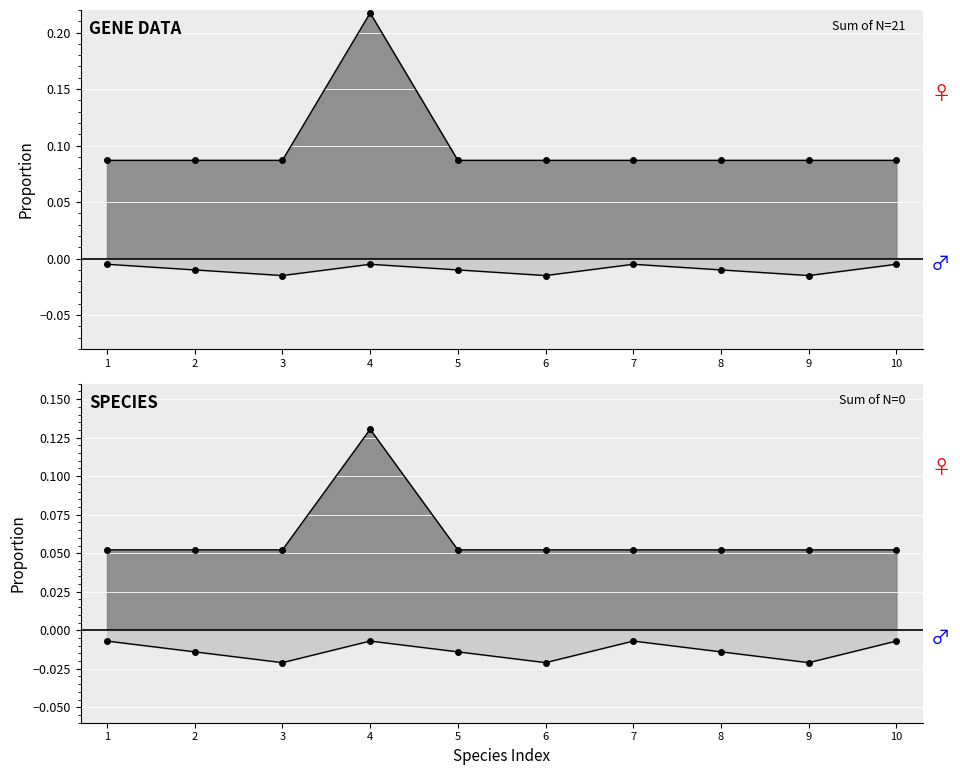

How many values are between 0 and 1?

10